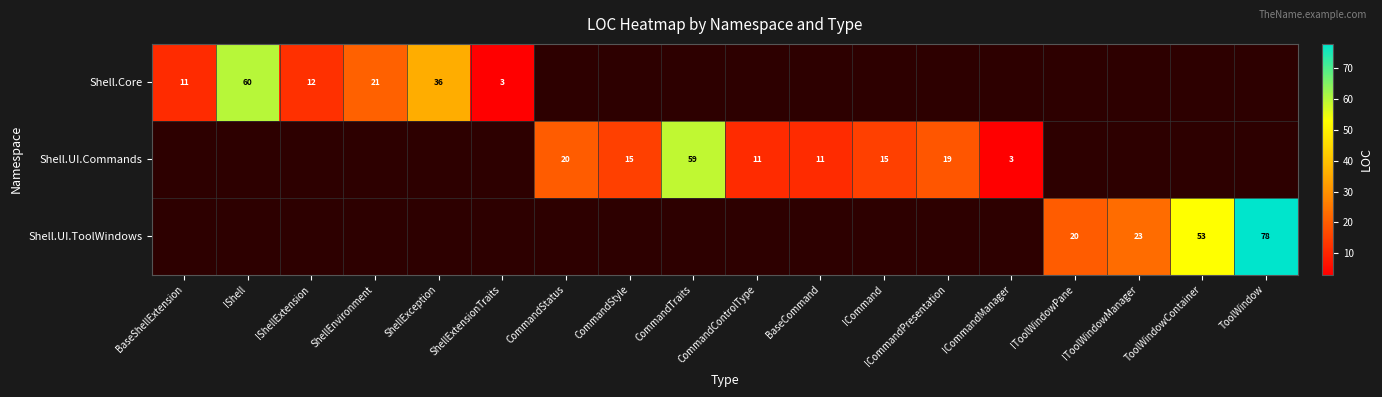

The Shell.UI.Commands series shows 15 at CommandStyle. True or false?

True